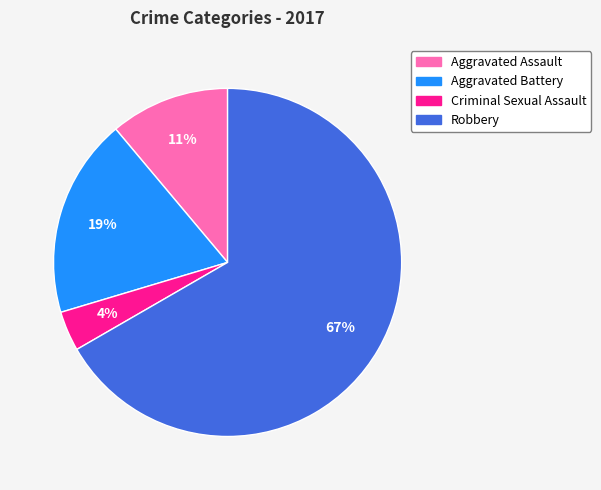

To the nearest percent, what portion does Aggravated Battery represent?

19%